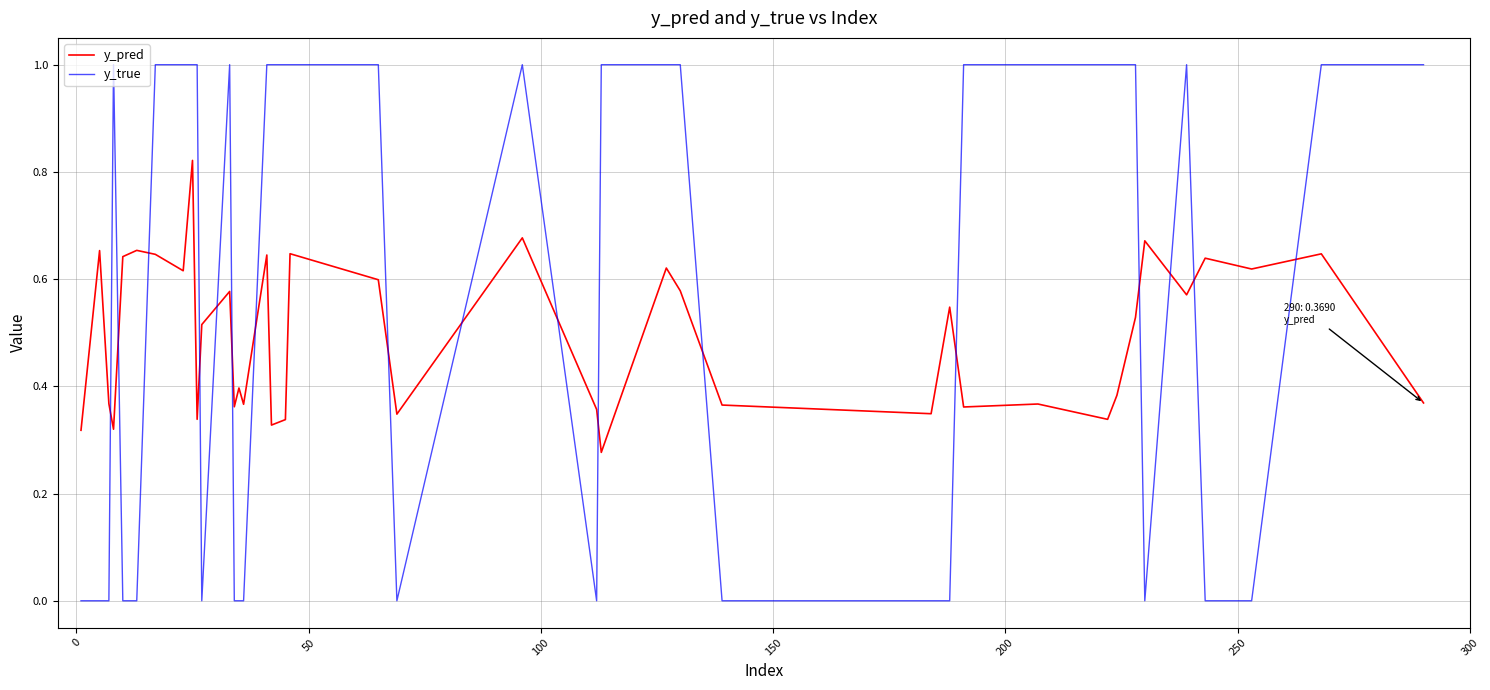

Which series has the largest range (max minus min)?

y_true